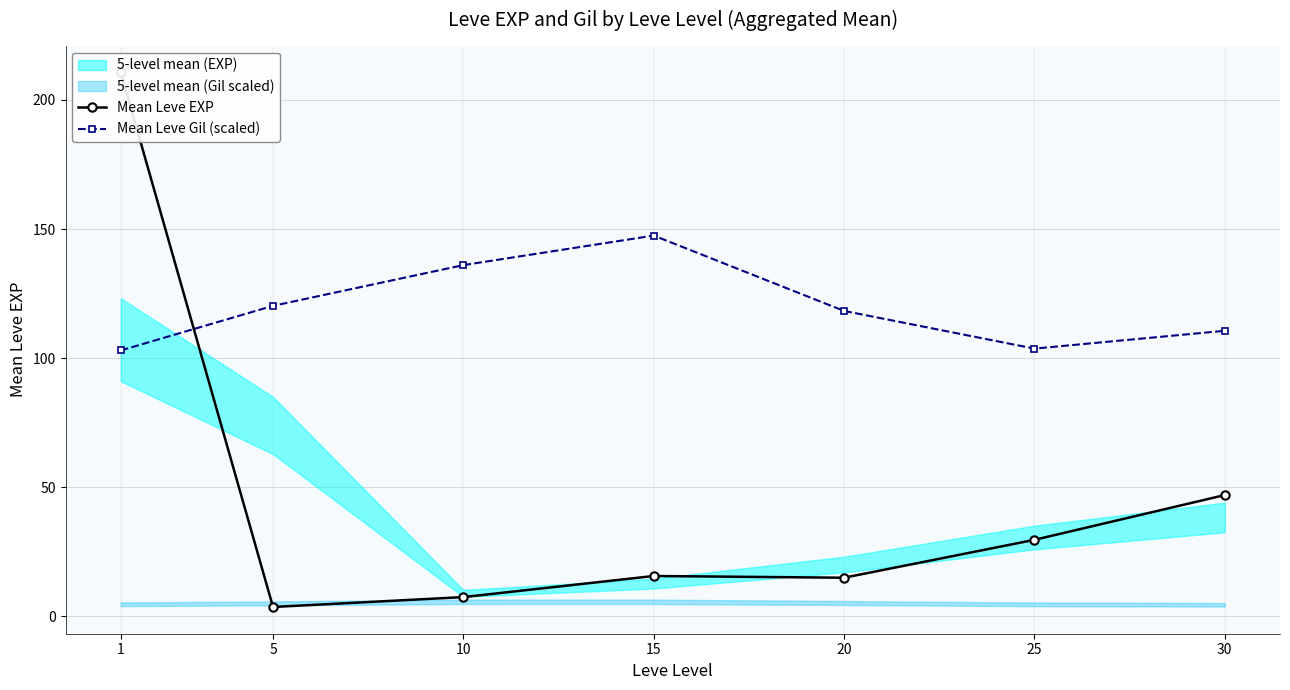

Which series has the widest spread of values?

Mean Leve EXP